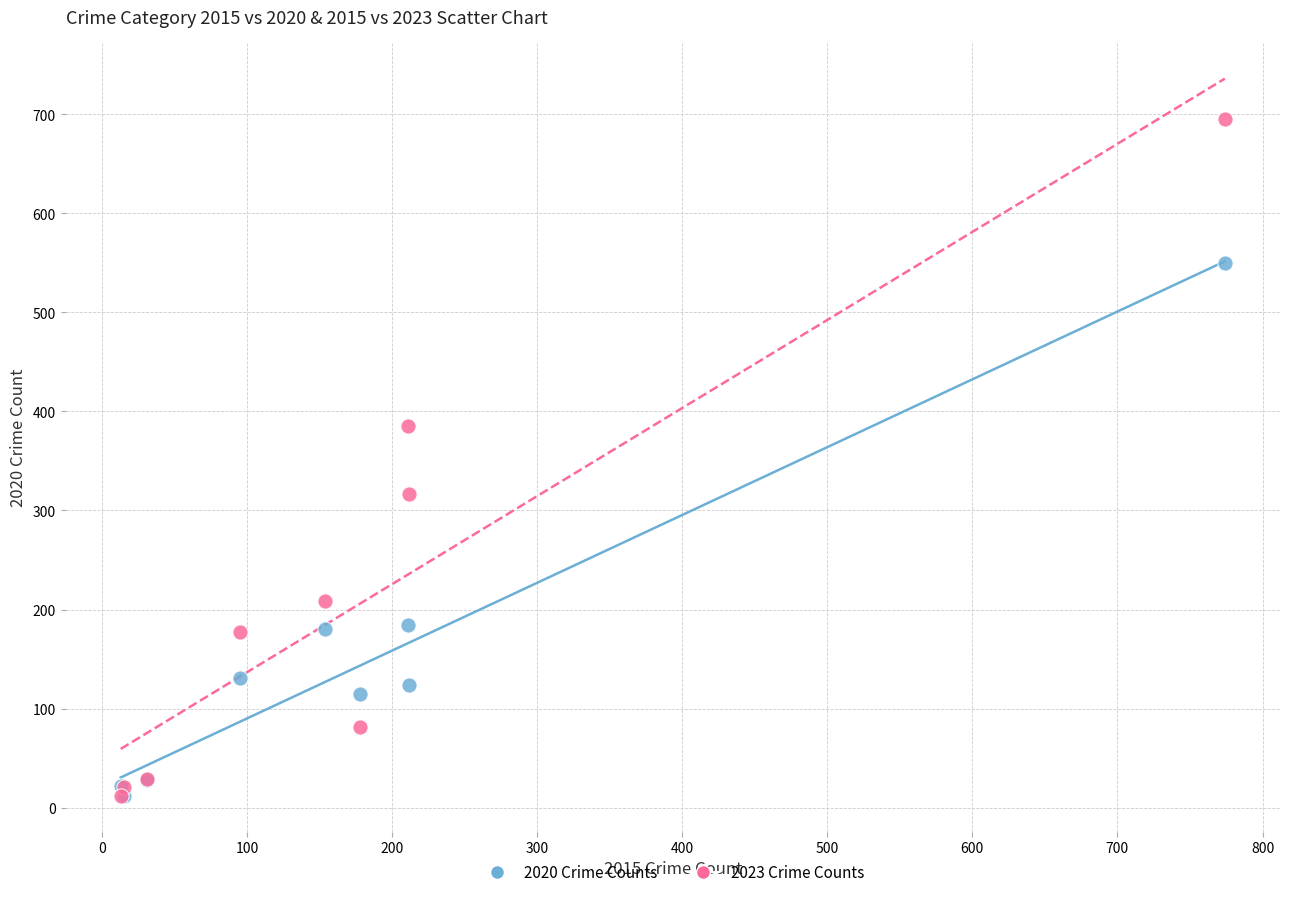

What are all the series names shown in the legend?

2020 Crime Counts, 2023 Crime Counts